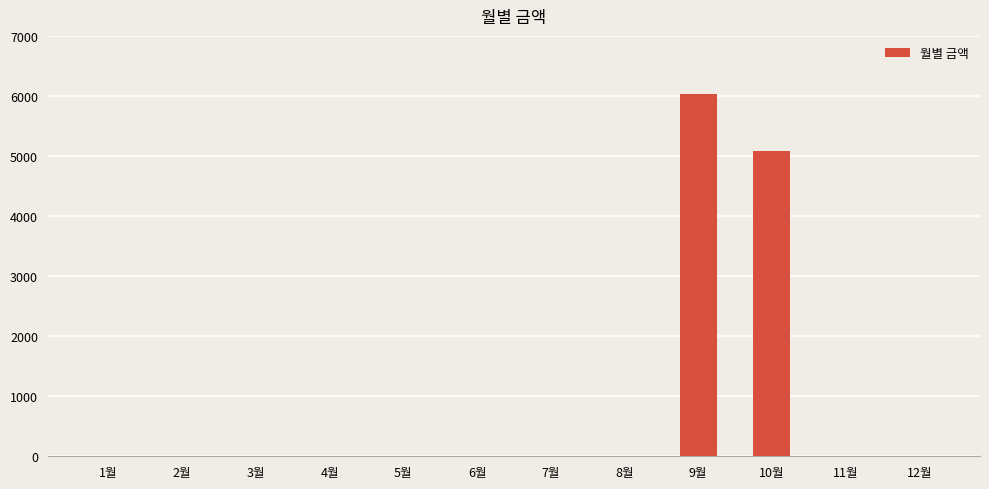

Are the bars grouped side by side (vs. stacked)?

No